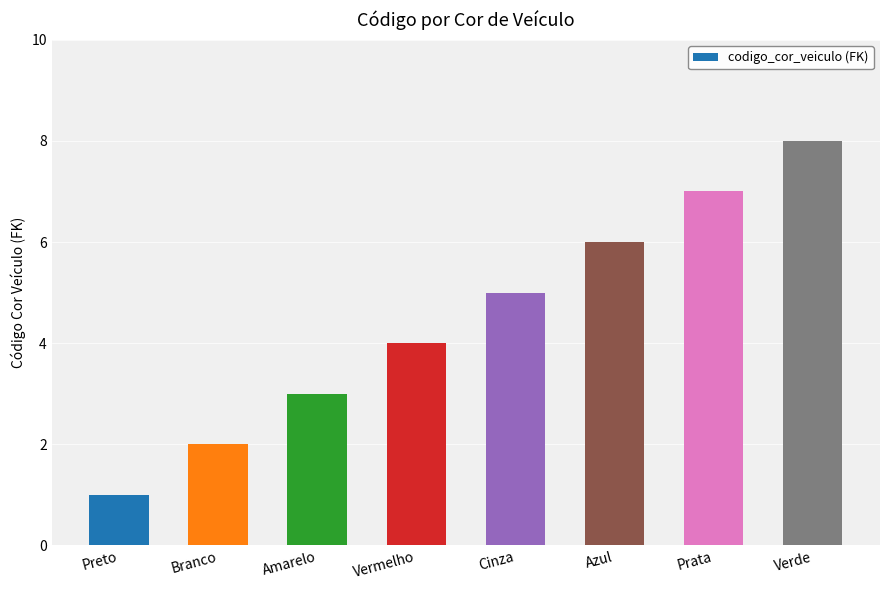

Read the value at Preto.

1